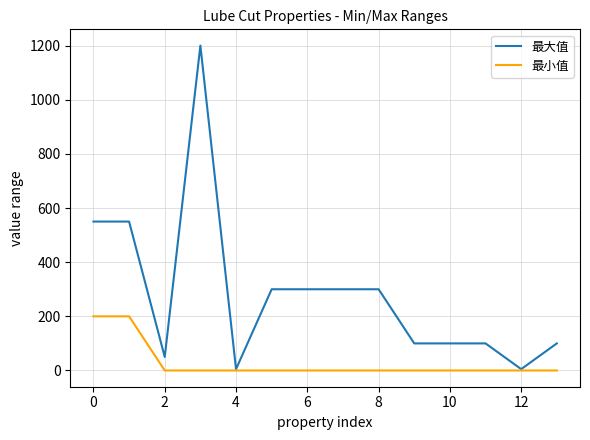

Which series has the largest range (max minus min)?

最大值